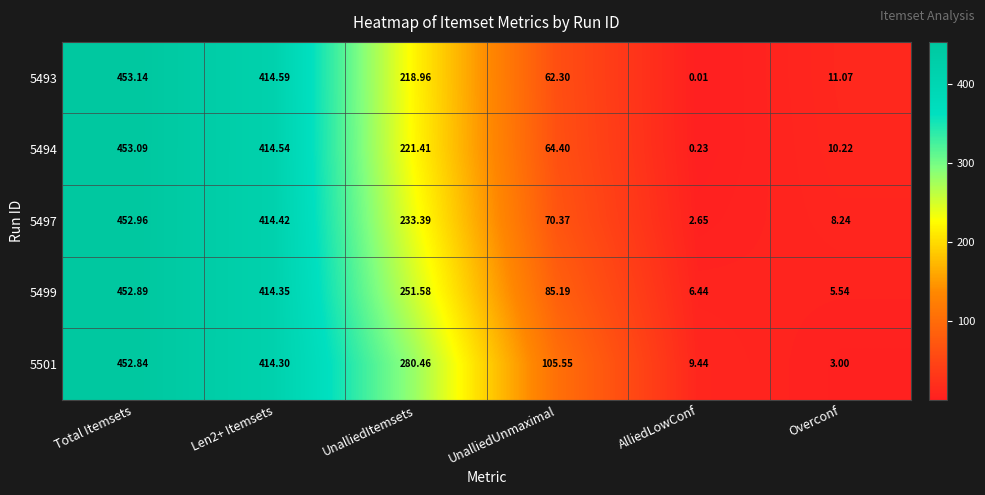

Where is 5499 nearest to the value 229?

UnalliedItemsets